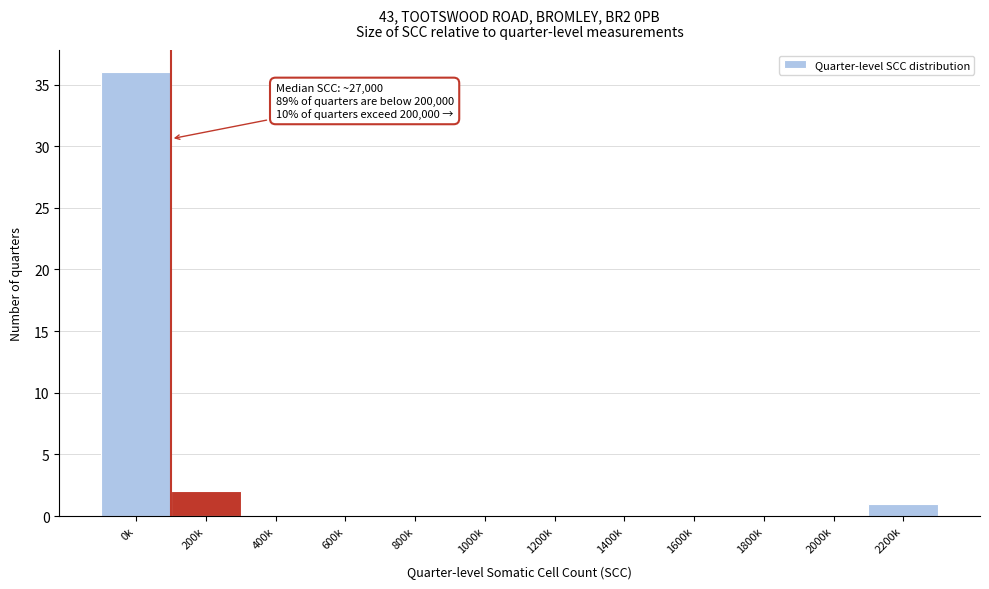

Reading left to right, list all the values displayed in this chart.

0k=36	200k=2	400k=0	600k=0	800k=0	1000k=0	1200k=0	1400k=0	1600k=0	1800k=0	2000k=0	2200k=1